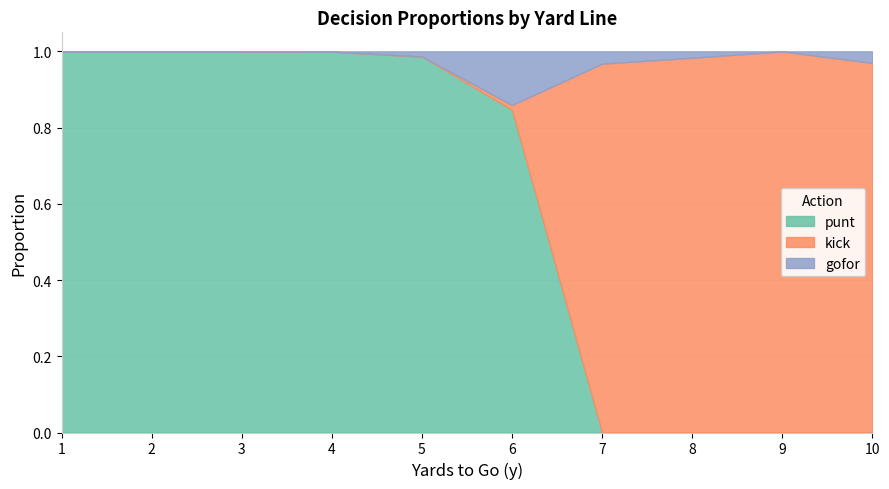

Does the chart display data point markers on the line(s)?

No